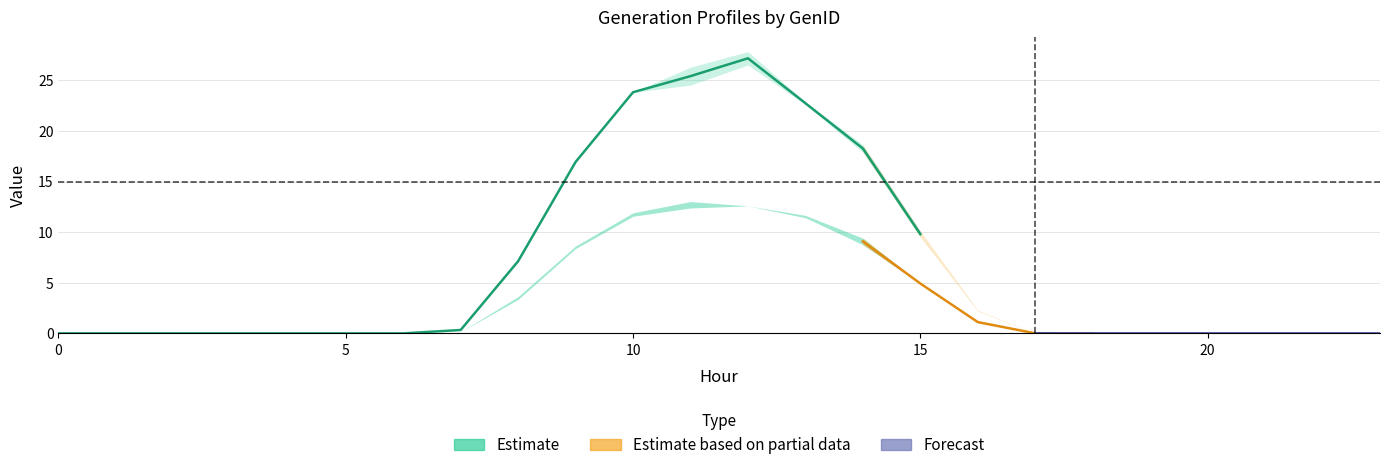

Count the number of data series in this chart.

5